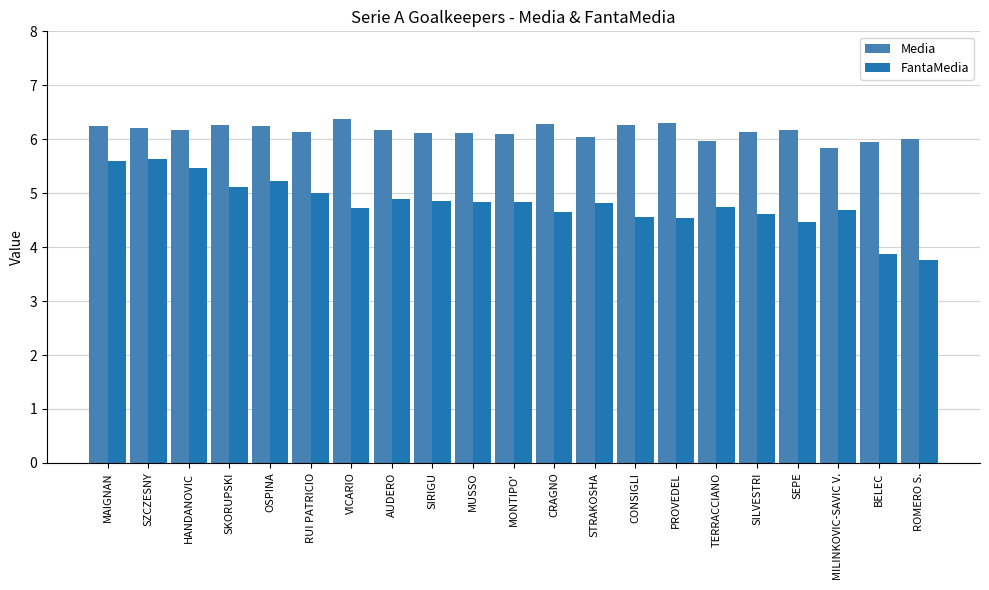

True or false: FantaMedia has a value of 3.9 at BELEC.

True